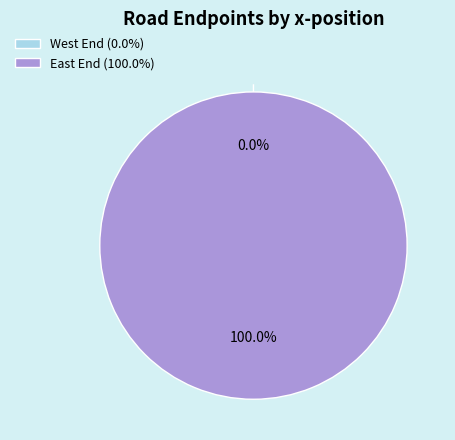

Which slice is the largest?

East End